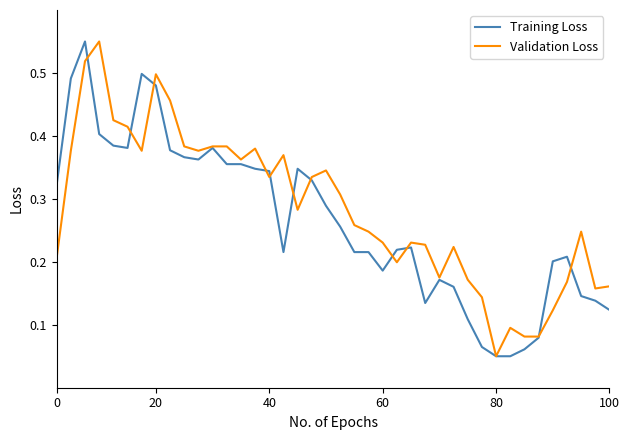

What is the label of the 40th point from the left?

100